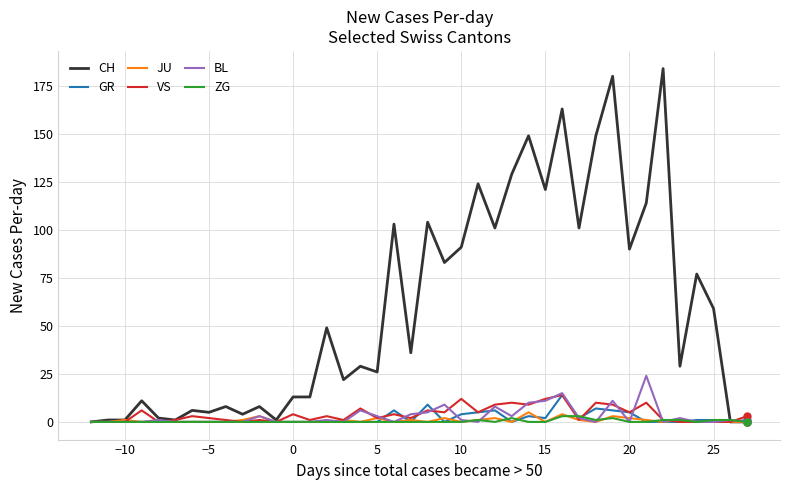

Which series has the largest total across all categories?

CH